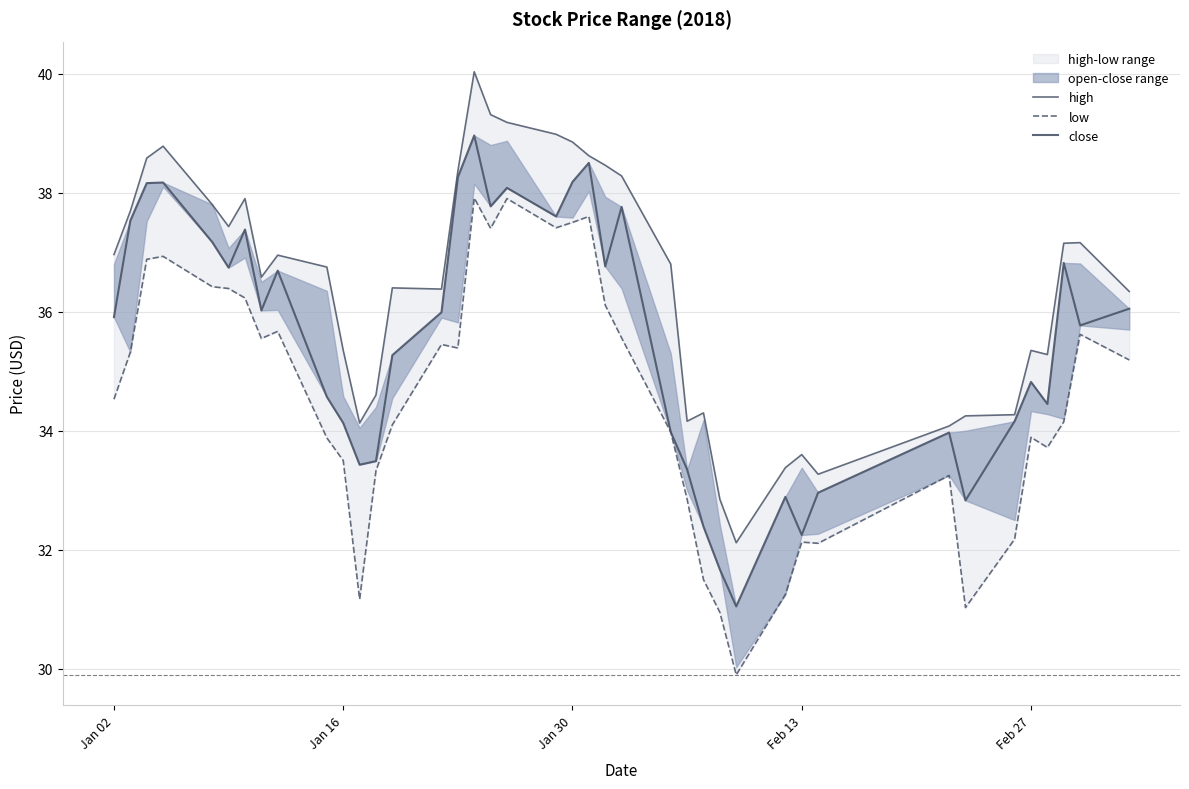

What is the difference between the second highest and second lowest values in the high series?

6.5